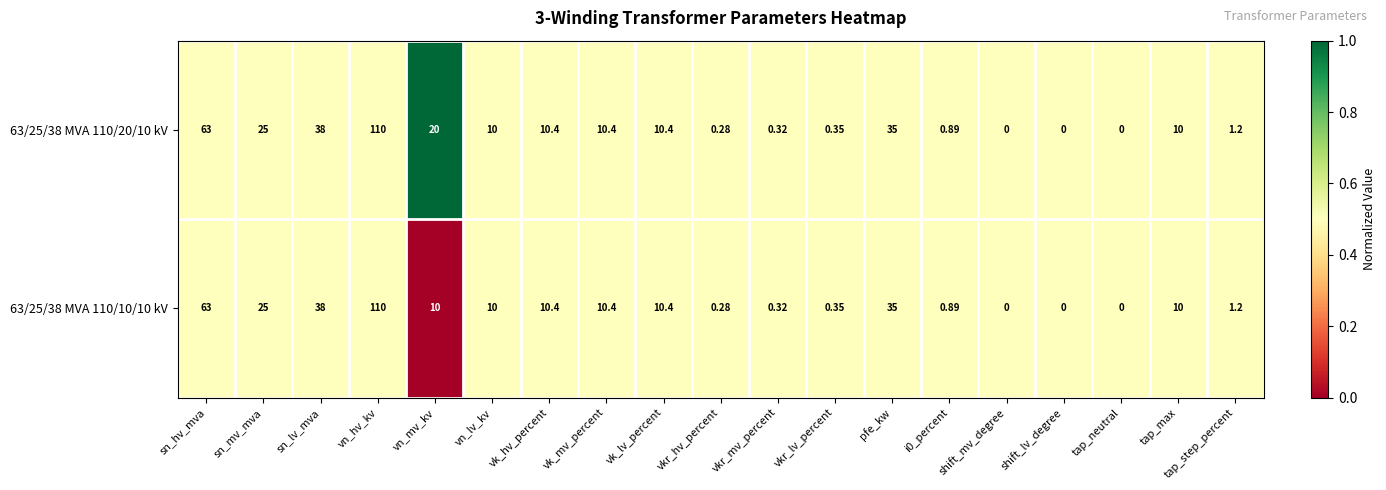

At which label is 63/25/38 MVA 110/10/10 kV closest to 55?

sn_hv_mva